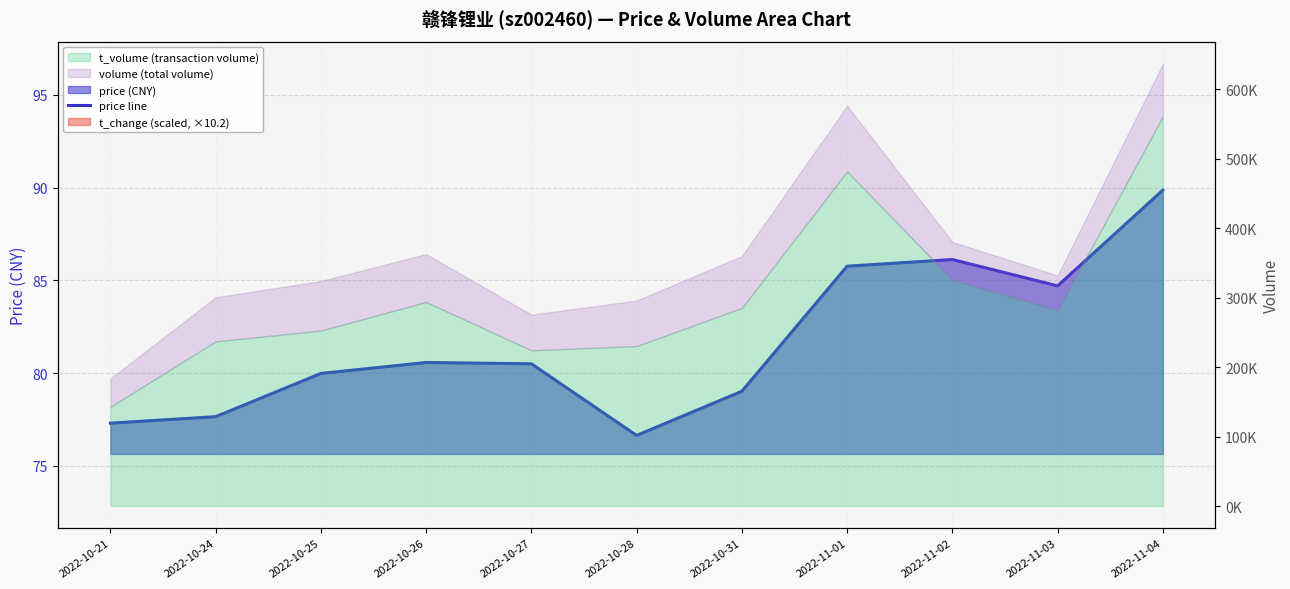

What is the smallest value displayed?

76.6